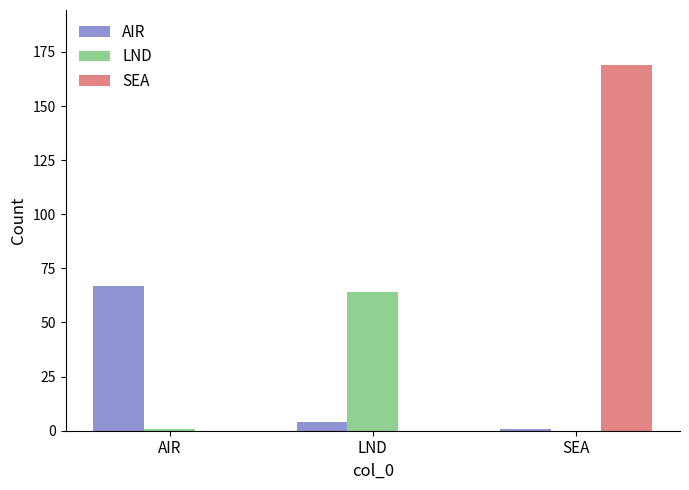

True or false: LND has a value of 23 at LND.

False